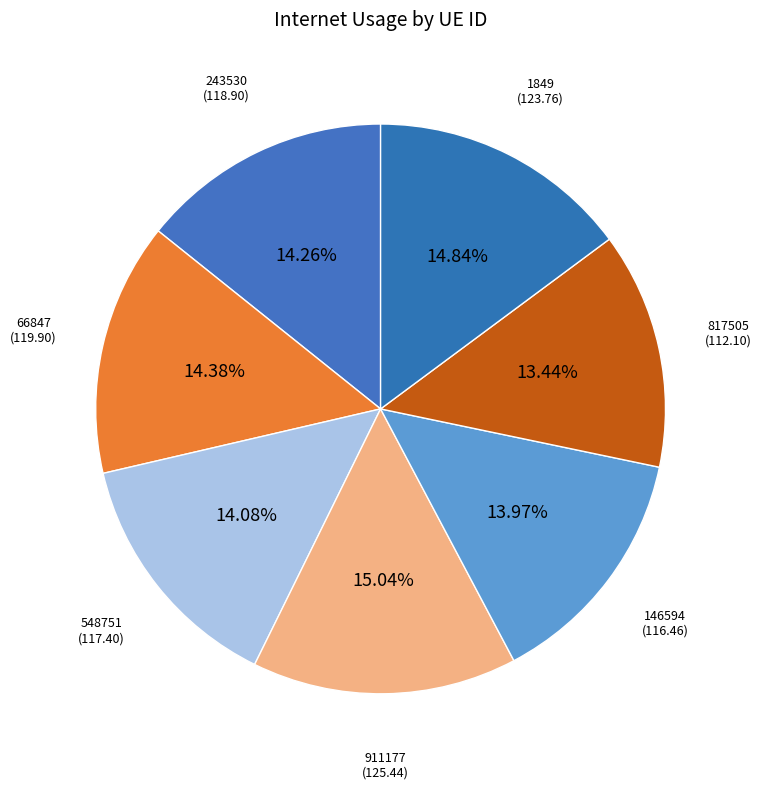

Combined, do 243530 and 1849 account for over 50%?

No